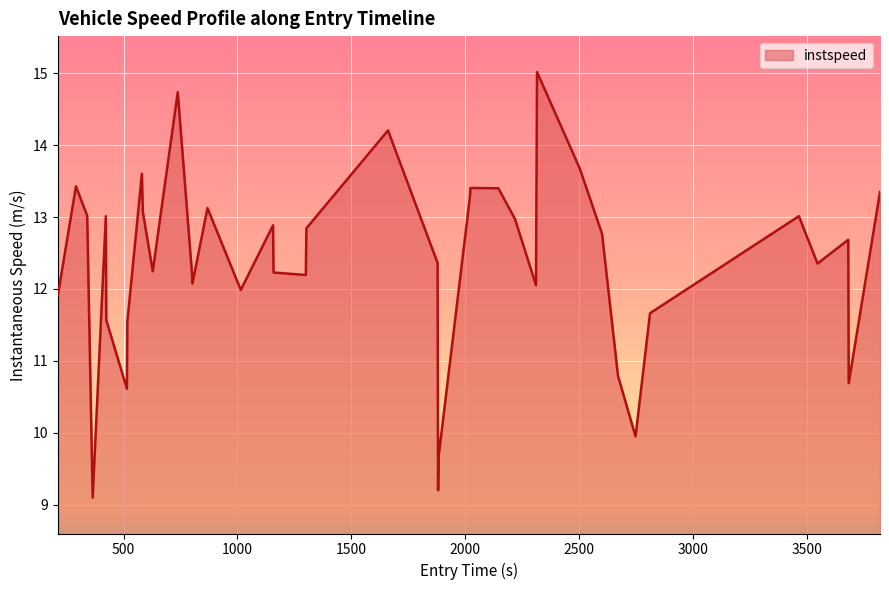

What is the average value?

12.3